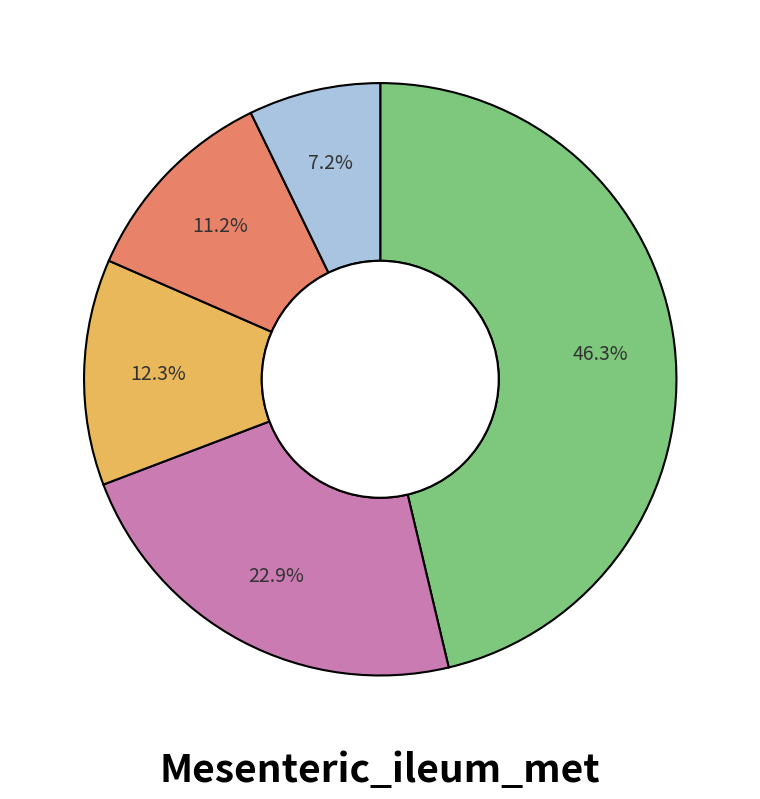

Does any single category account for the majority?

No